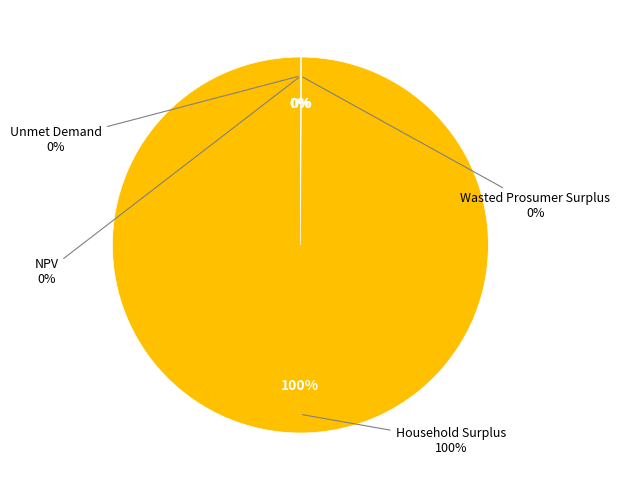

Which category accounts for the majority?

Household Surplus